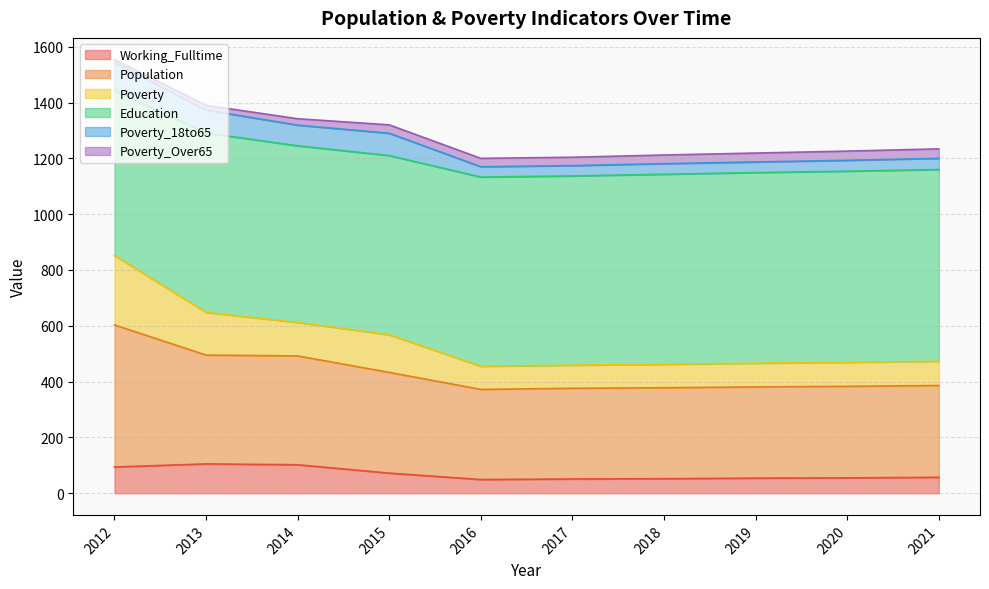

What is the minimum value for Working_Fulltime?

49